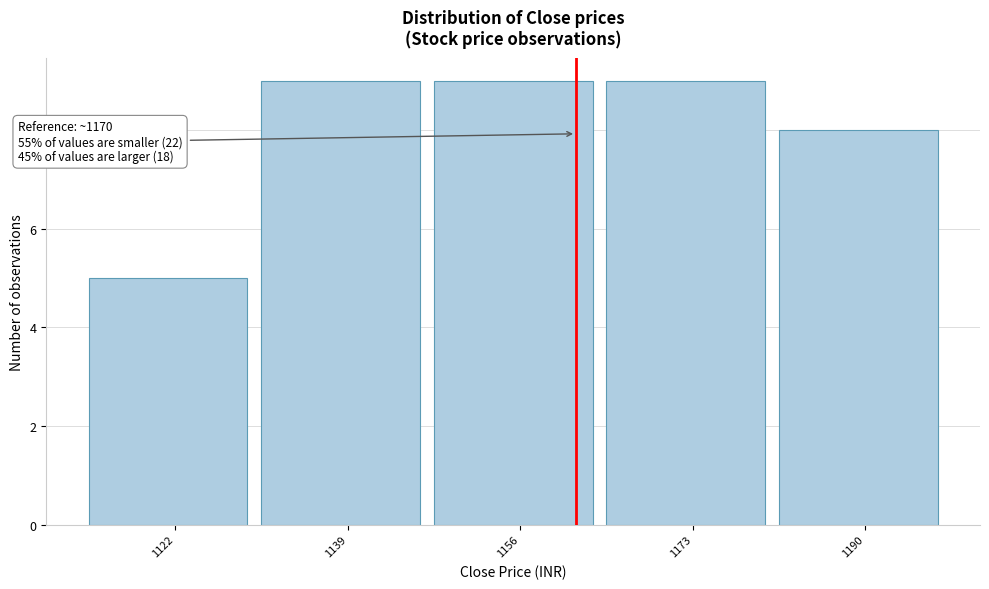

Reading left to right, extract all data points from this chart.

5	9	9	9	8